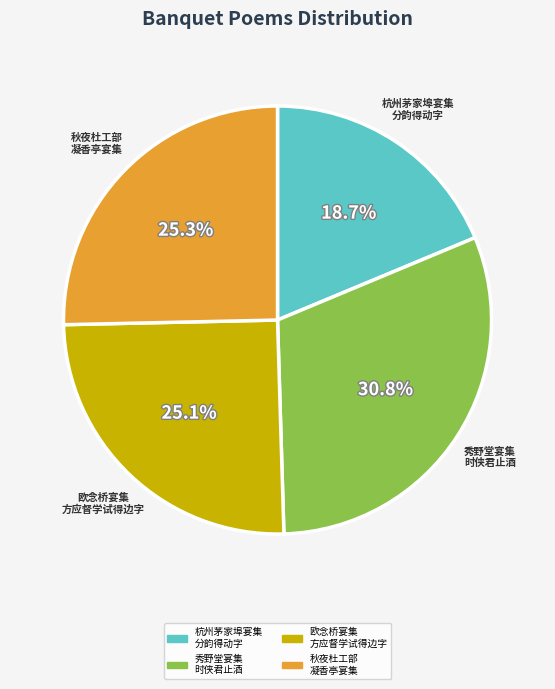

What percentage is NOT represented by 秀野堂宴集 时侠君止酒?

69.2%